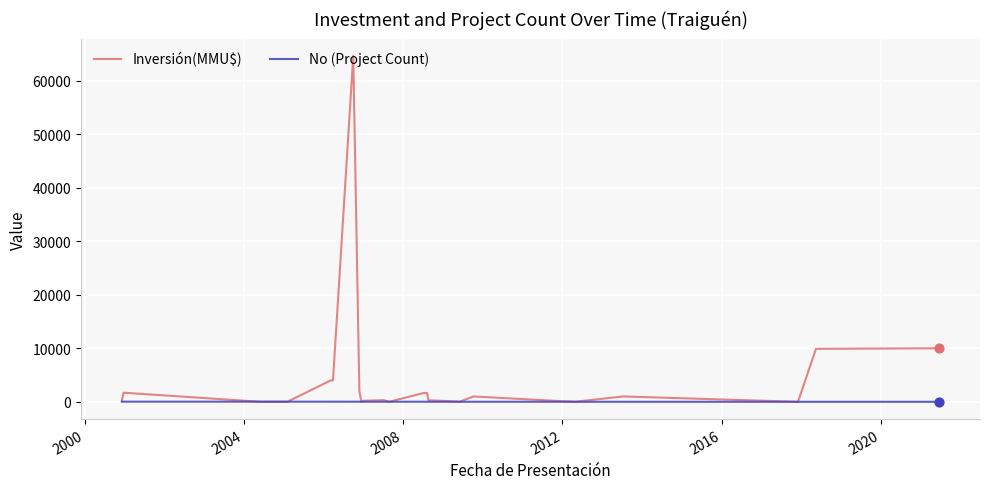

What are all the series names shown in the legend?

Inversión(MMU$), No (Project Count)